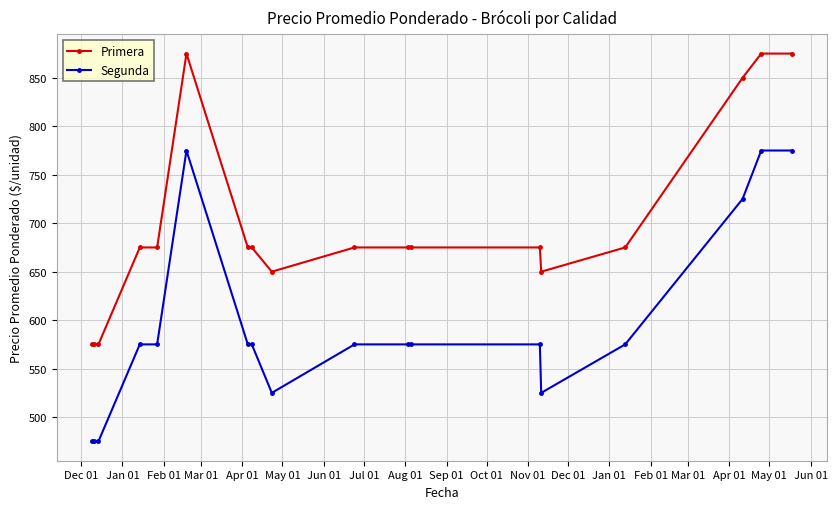

Count the number of categories in the chart.

18